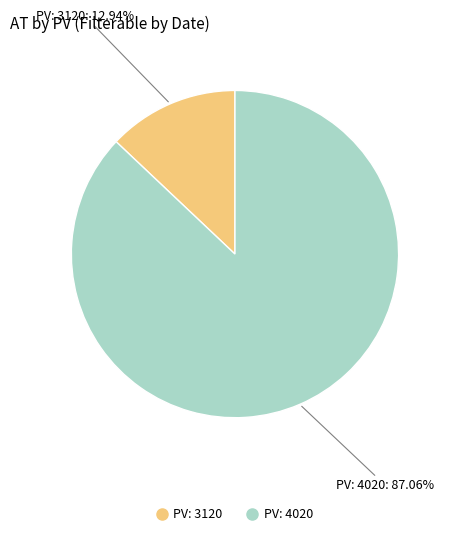

Does any single category account for the majority?

Yes